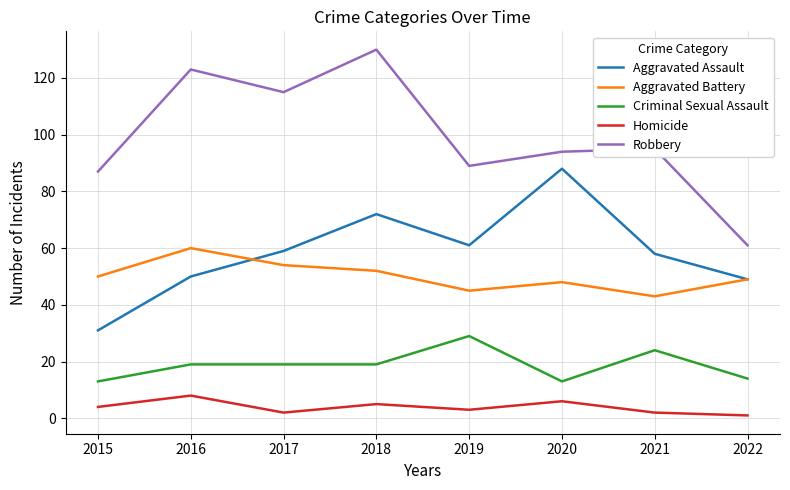

List the series in order of their peak value, lowest first.

Homicide, Criminal Sexual Assault, Aggravated Battery, Aggravated Assault, Robbery